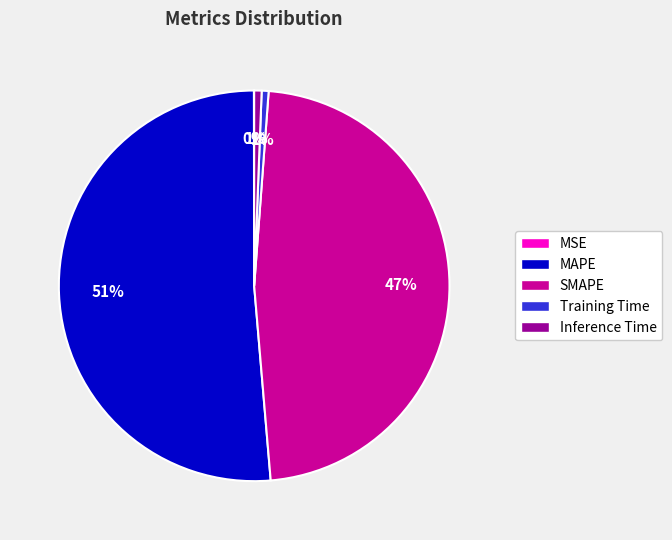

To the nearest percent, what is the difference between the largest and smallest slice percentages?

51%